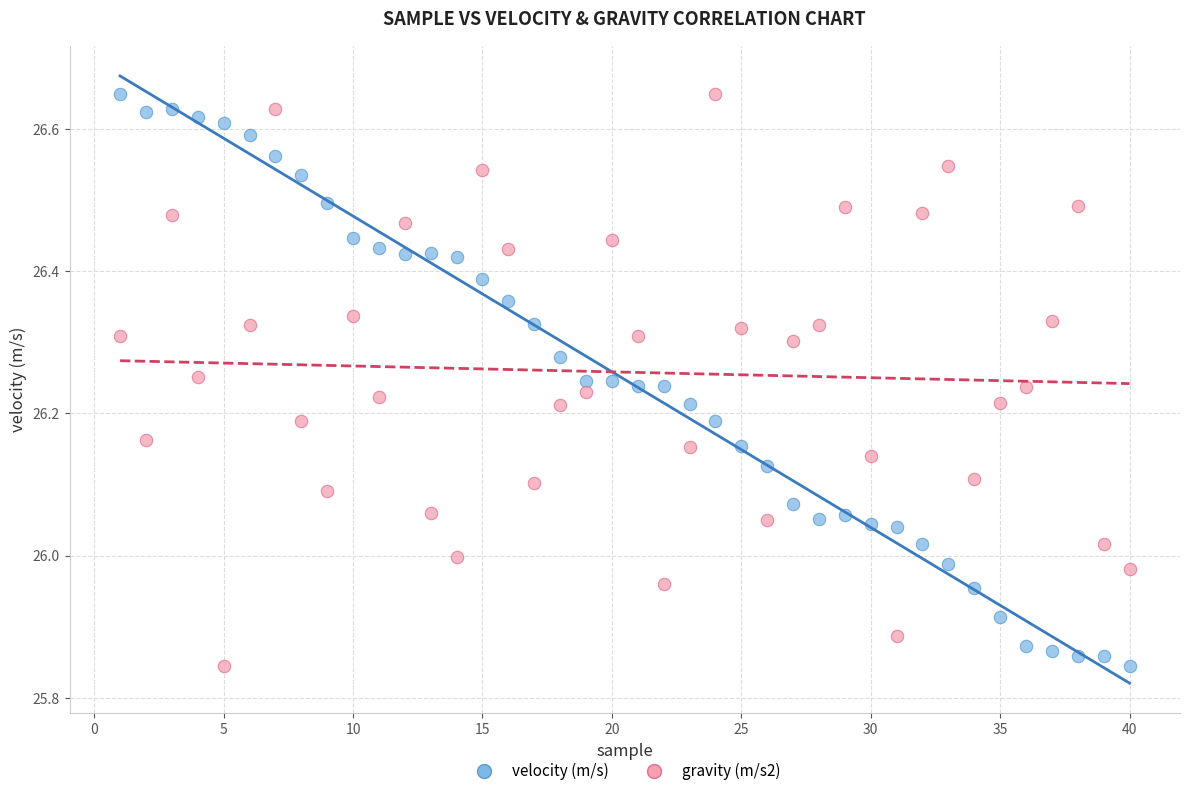

What is the X range (max minus min) for the scatter plot?

39.0